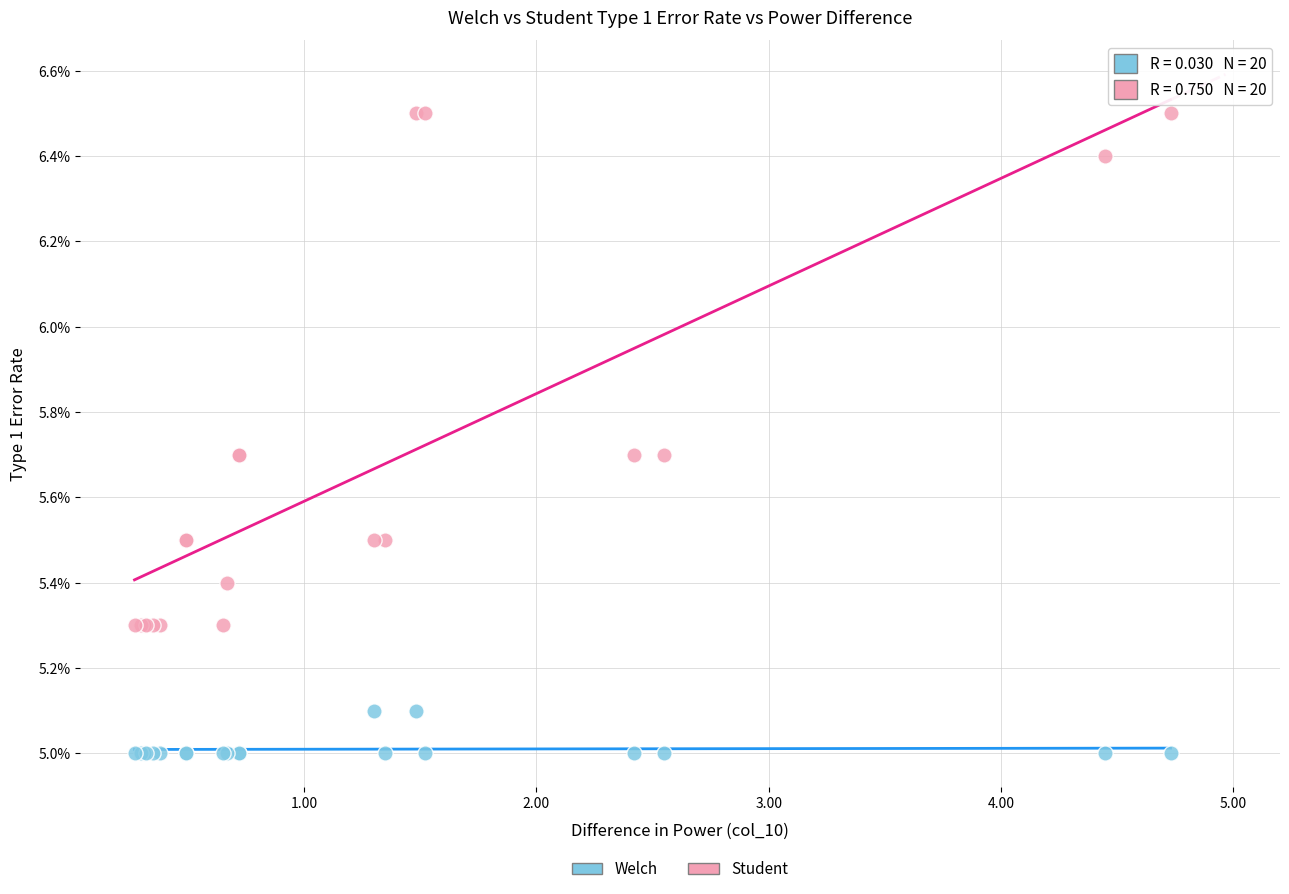

Which series reaches the minimum Y coordinate?

Welch